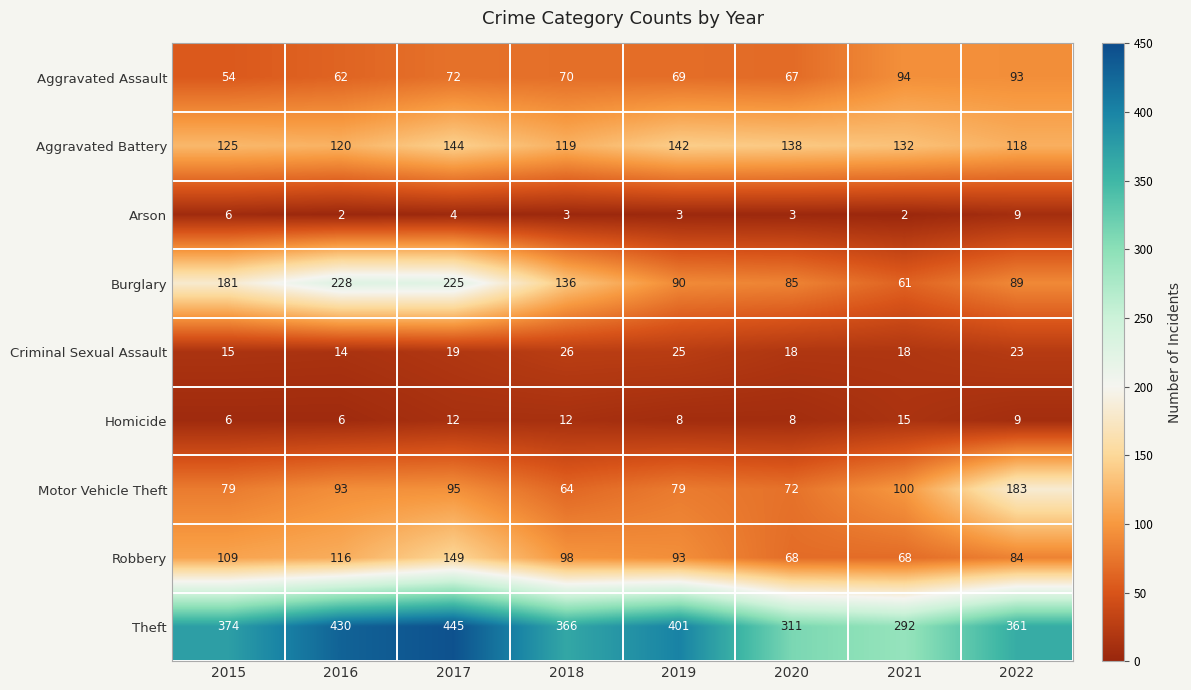

What is the total value across all series at 2017?

1165